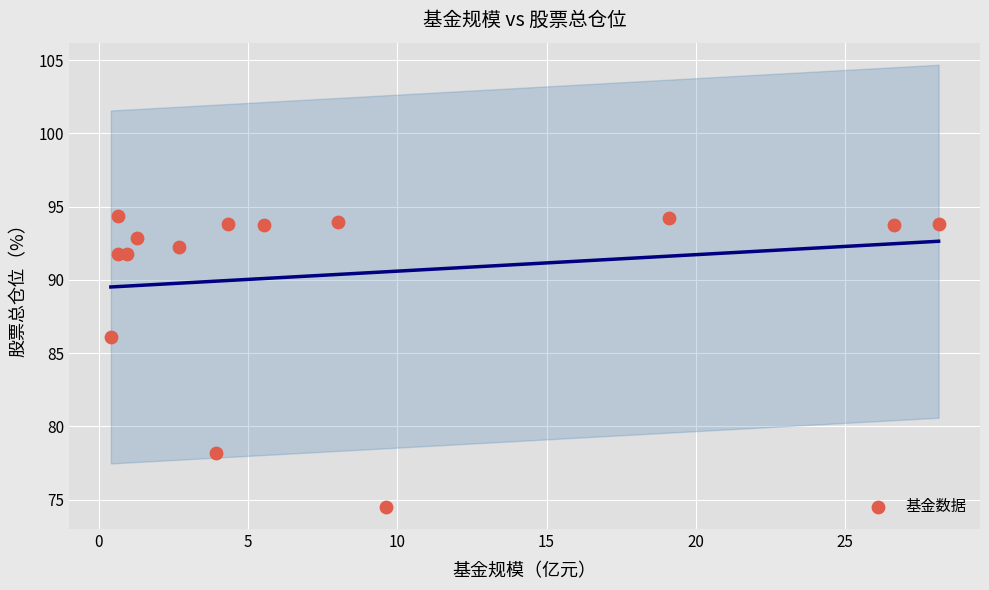

What is the range of Y values (max minus min)?

19.9